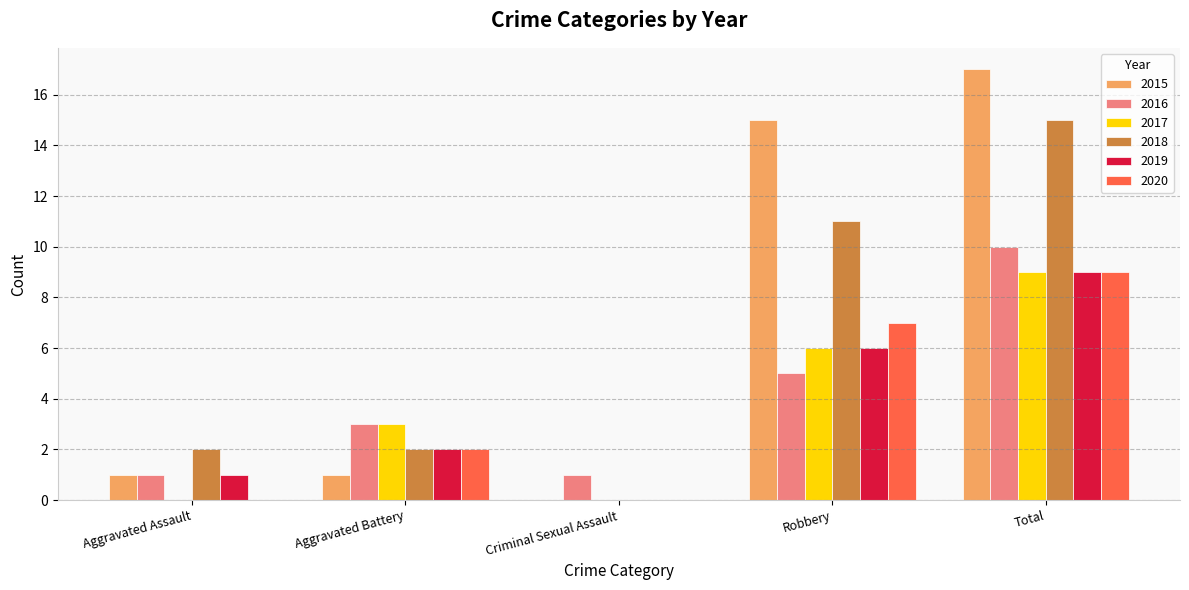

What value does the 2015 series have at Total?

17